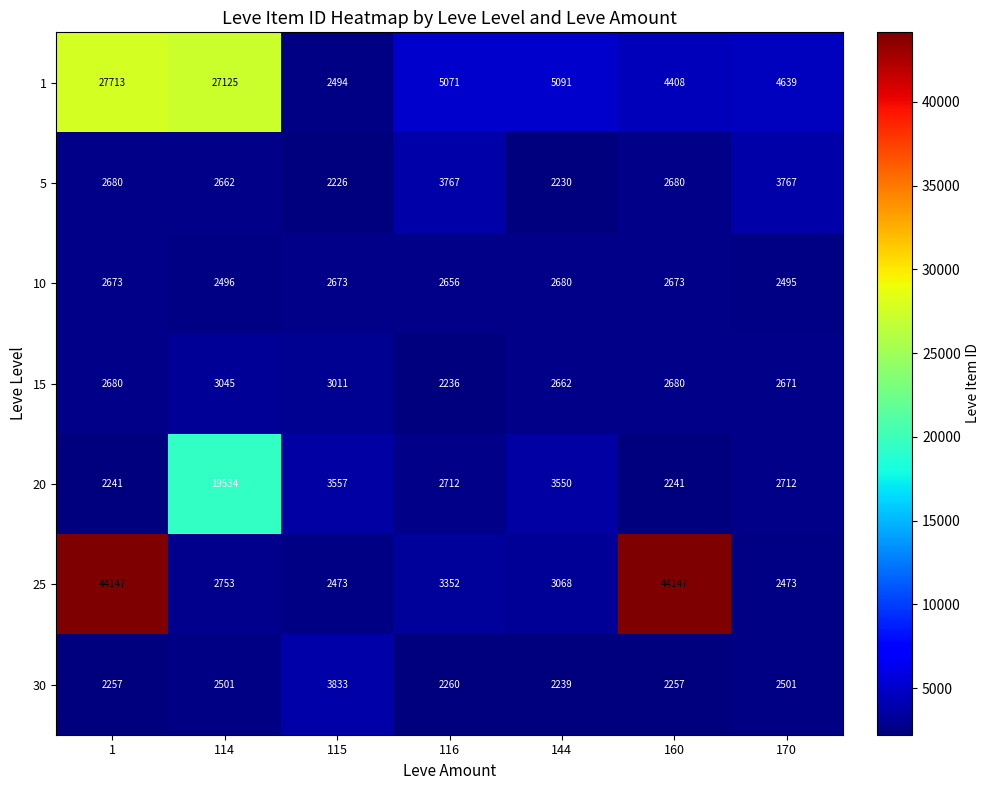

What is the smallest value displayed?

2226